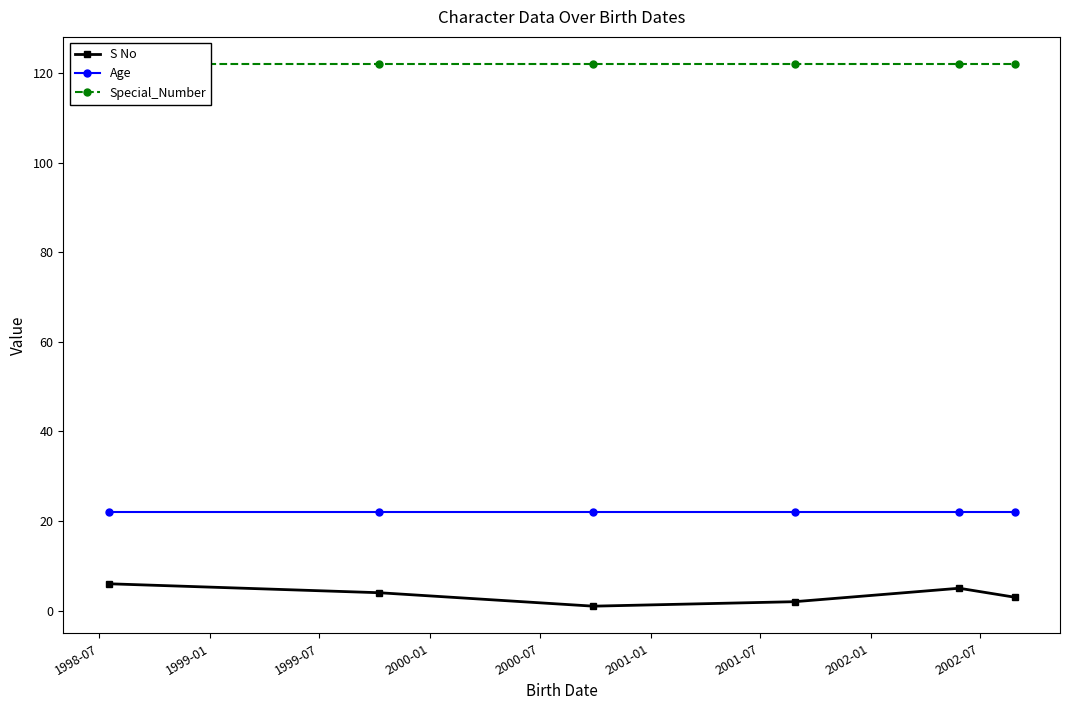

Reading left to right, extract all data points from this chart.

S No: 6	4	1	2	5	3
Age: 22	22	22	22	22	22
Special_Number: 122	122	122	122	122	122